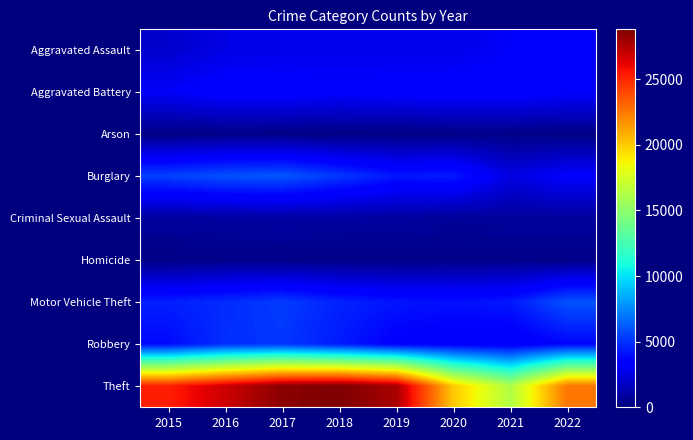

Which has a higher value, 2022 or 2021?

2022